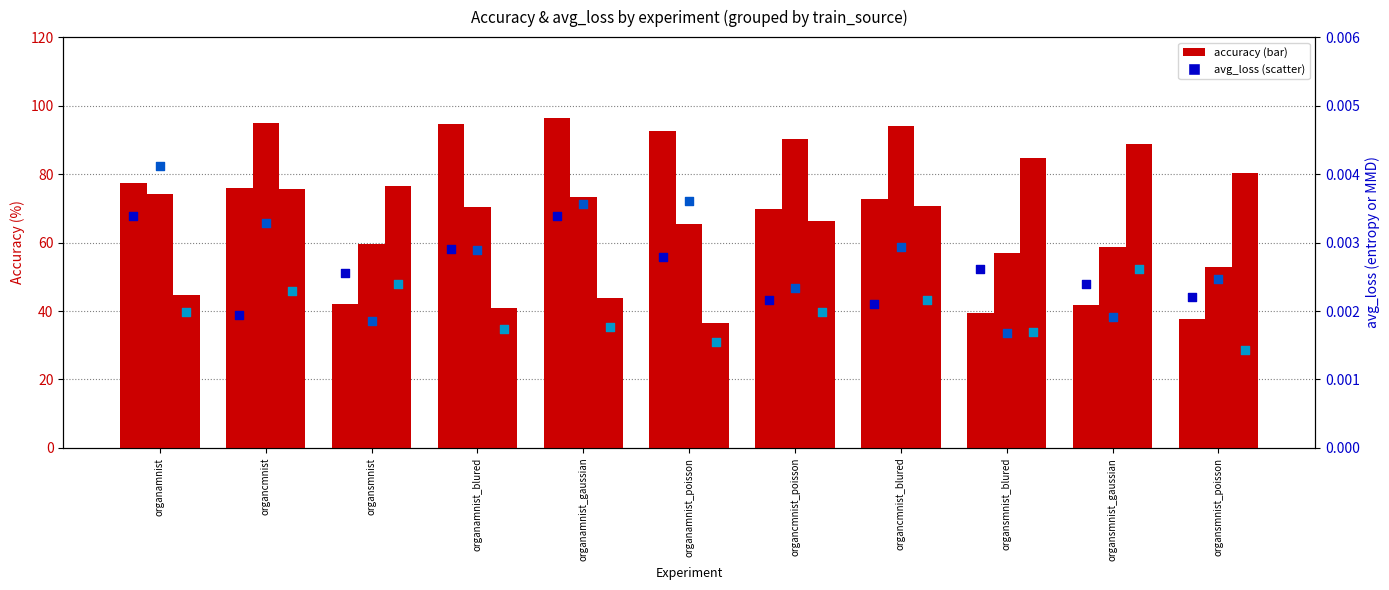

Which series reaches the minimum Y coordinate?

organsmnist avg_loss